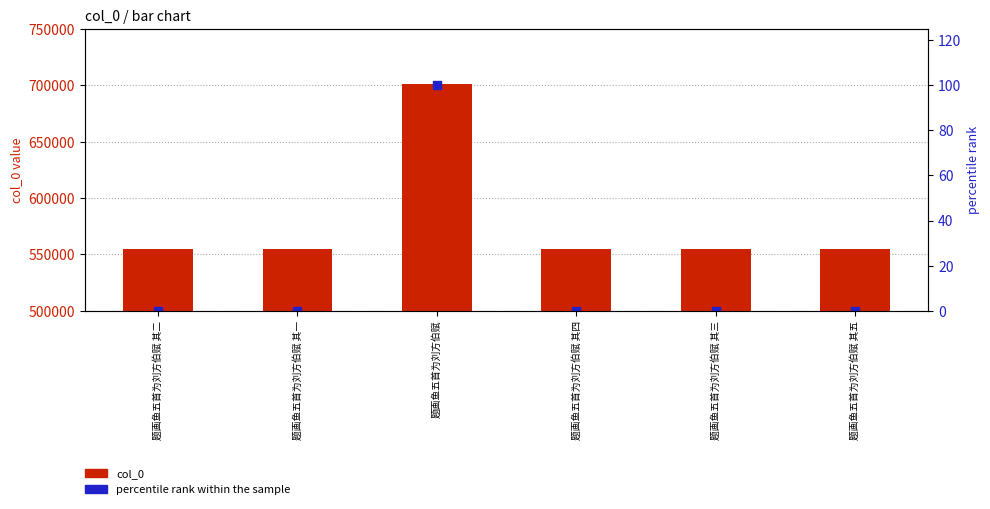

Which series contains the lowest Y value?

percentile rank